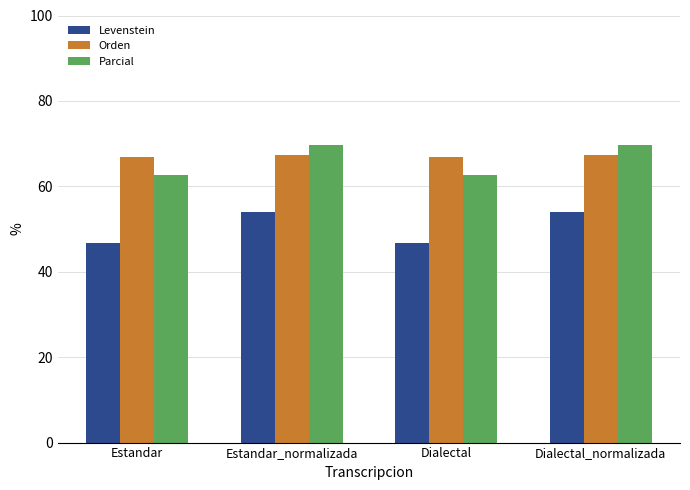

True or false: Orden has a value of 66.9 at Estandar.

True